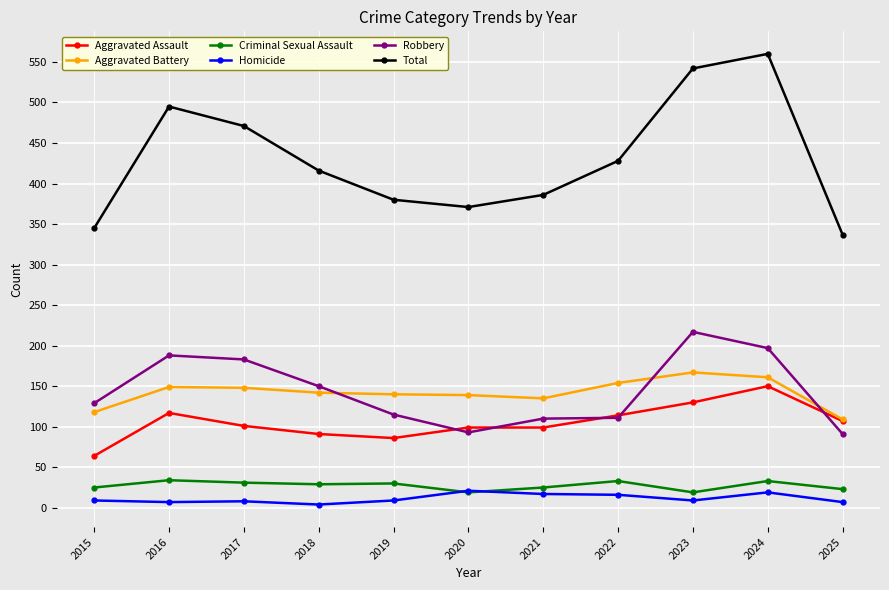

What is the value of the Robbery point at the 11th from the left?

91